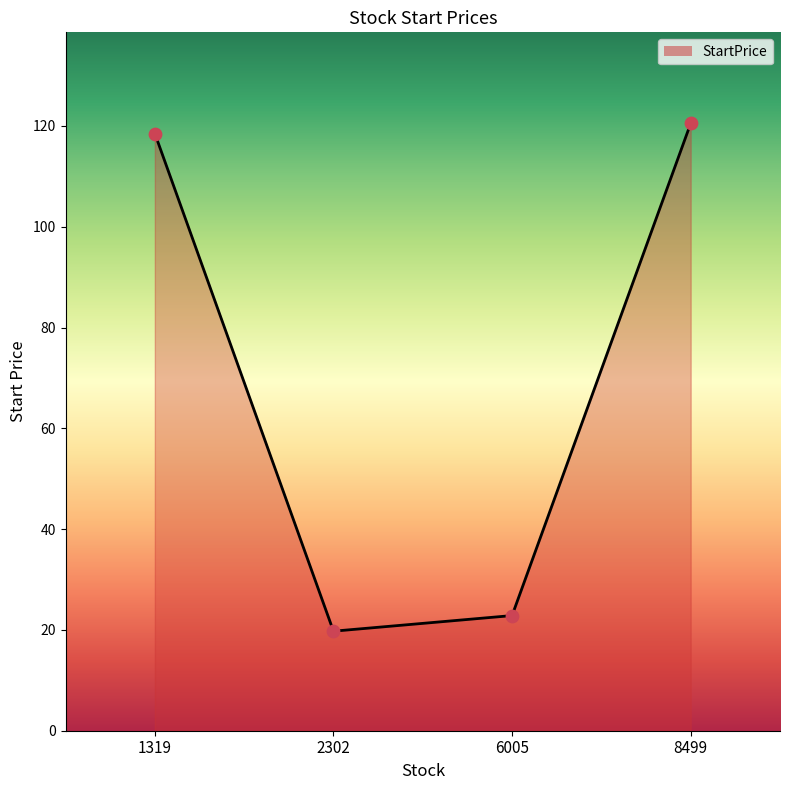

Between 1319 and 8499, which is larger?

8499